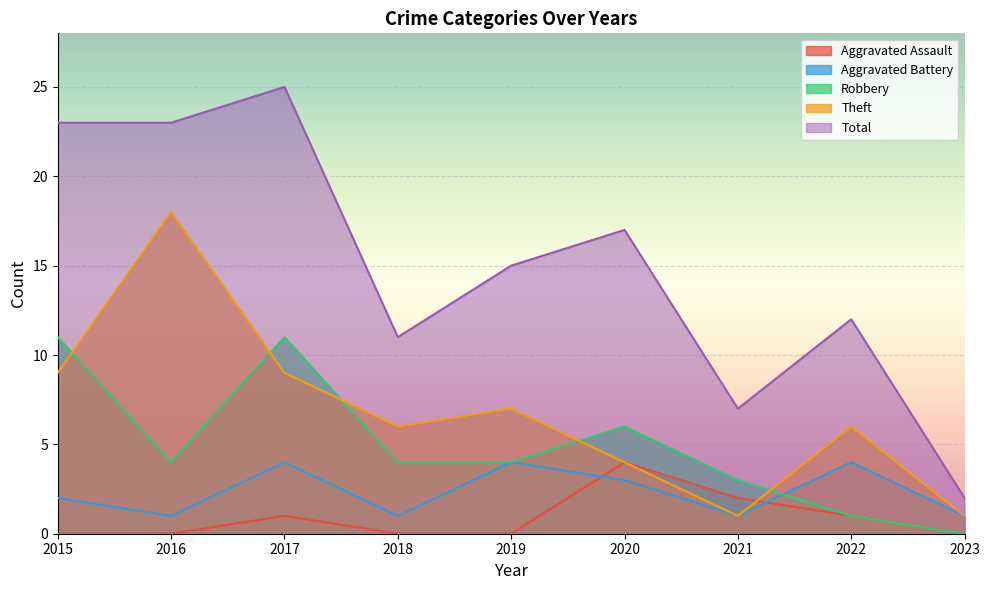

True or false: Aggravated Assault has more than 1 interior local peaks.

True